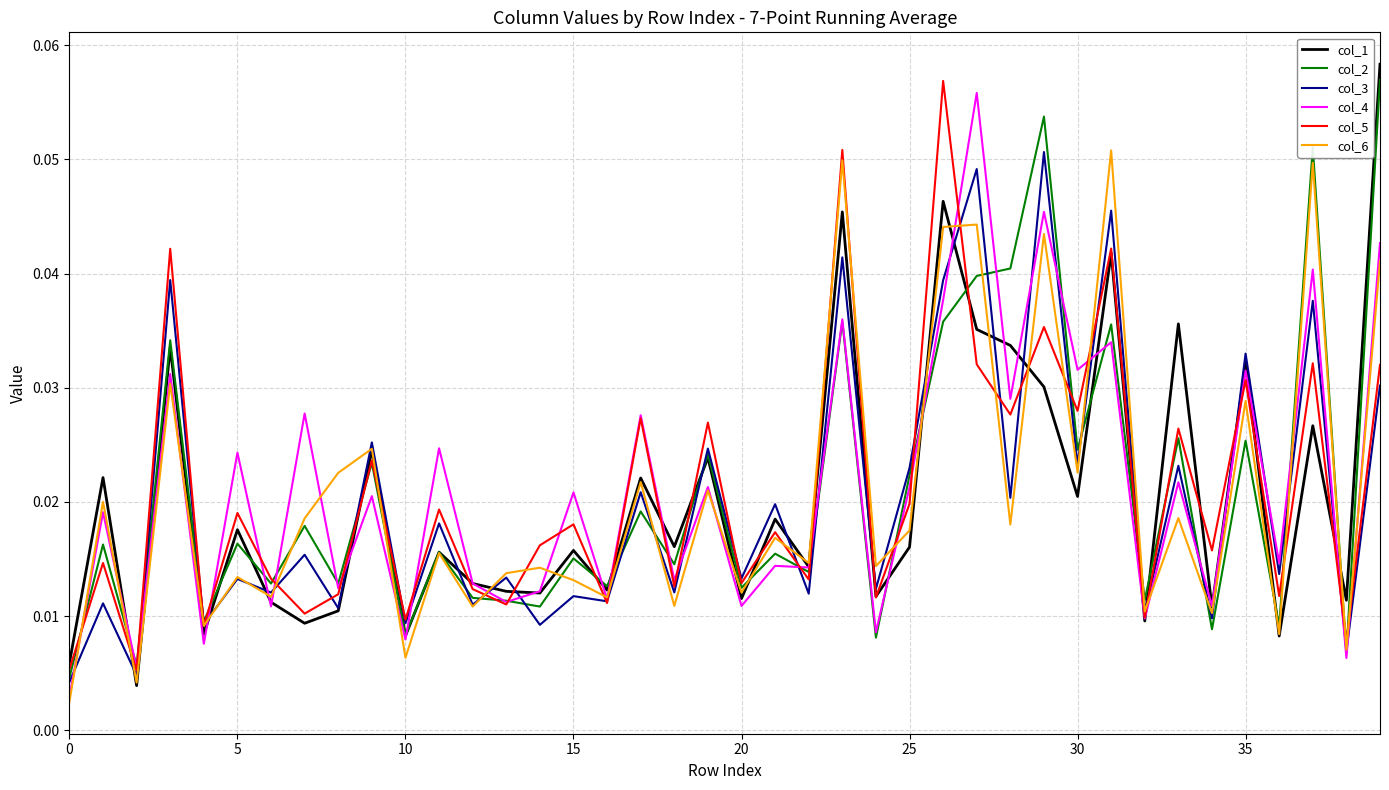

In col_5, how many points are higher than both neighbors (excluding endpoints)?

16